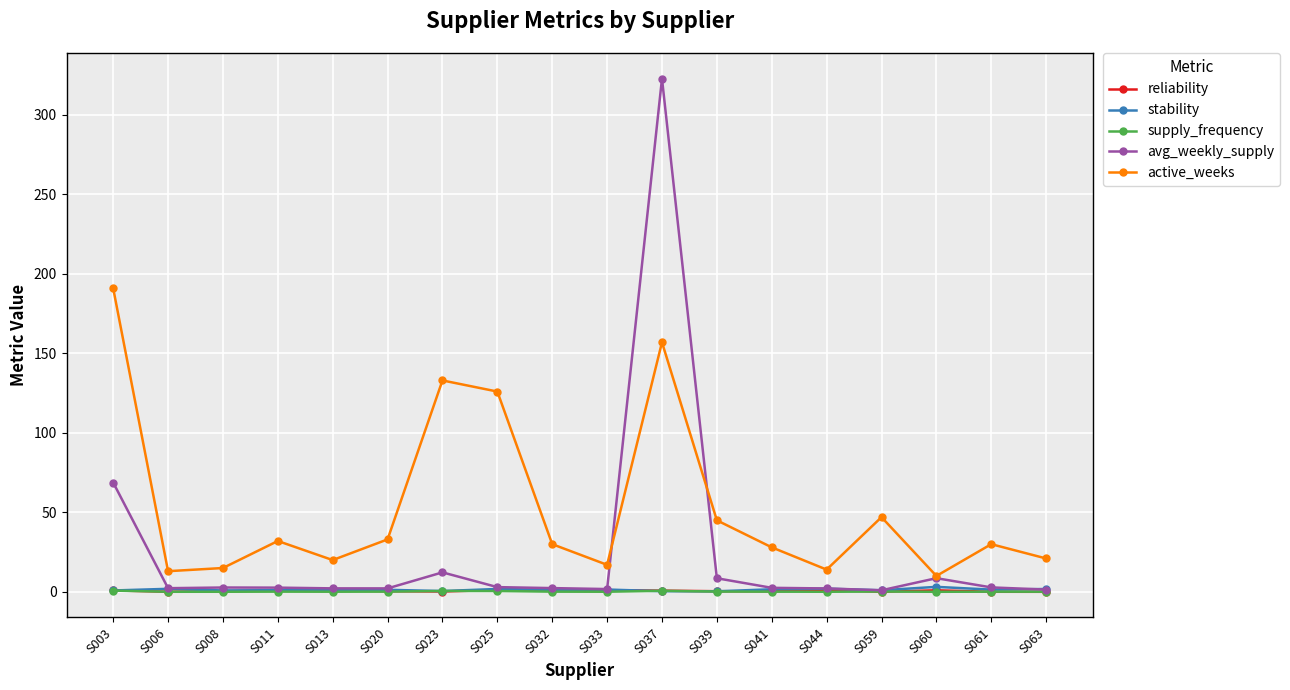

Does the chart display data point markers on the line(s)?

Yes